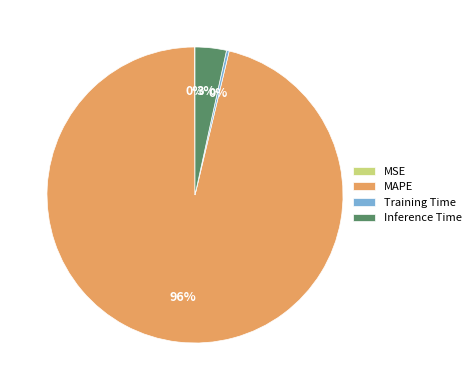

To the nearest percent, what is the combined percentage of Inference Time and MAPE?

100%